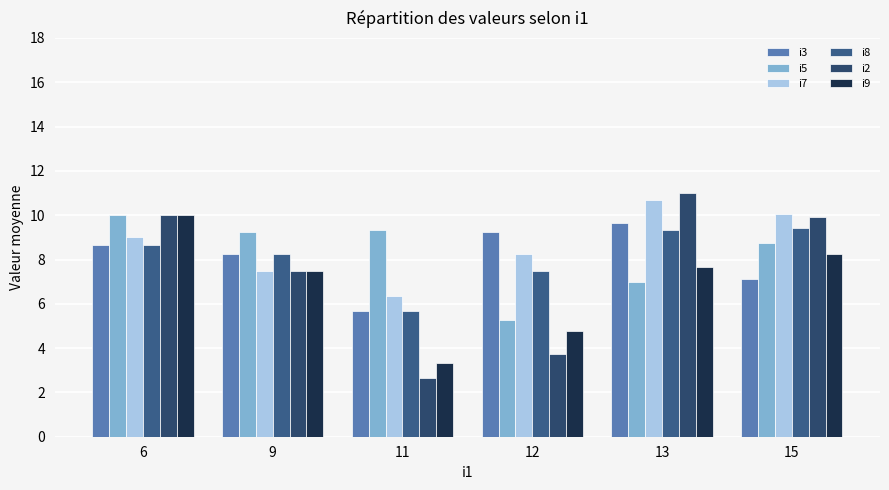

Are the bars grouped side by side (vs. stacked)?

Yes